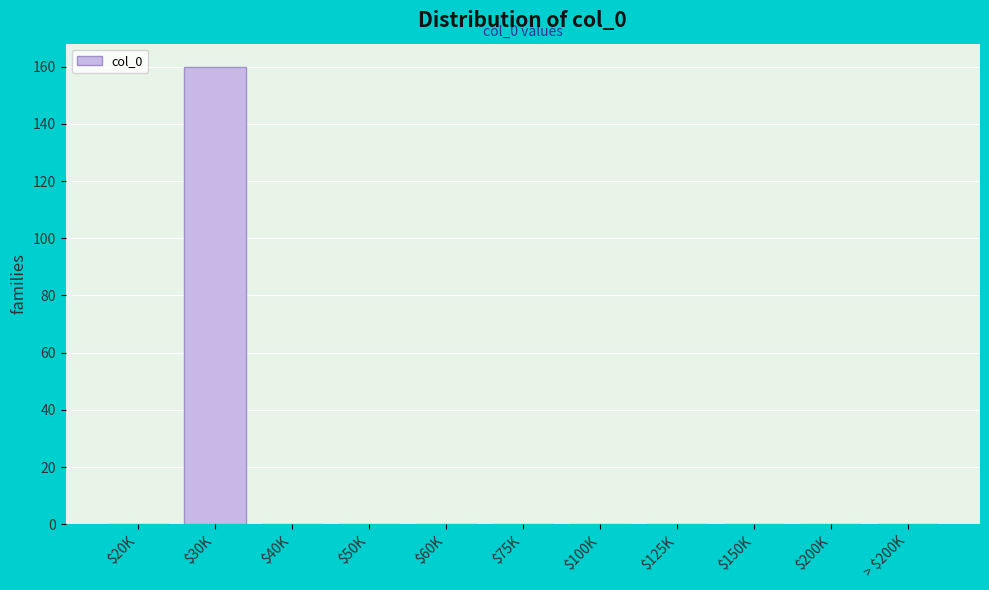

What is the sum of all values?

160